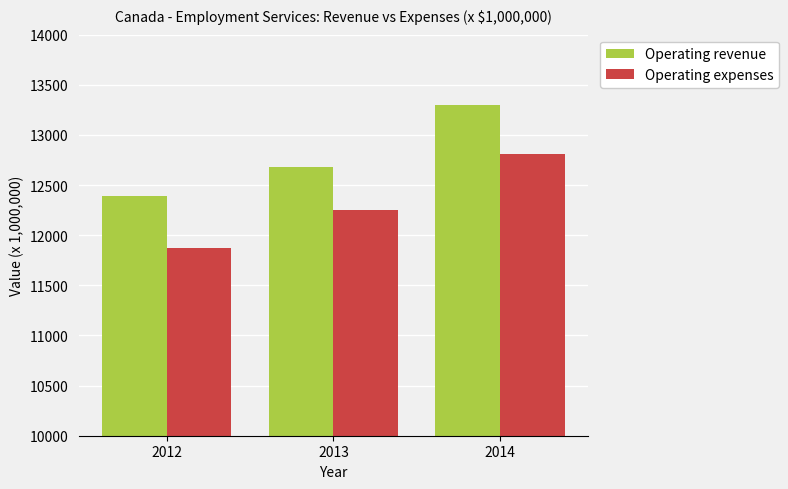

Are the bars horizontal?

No